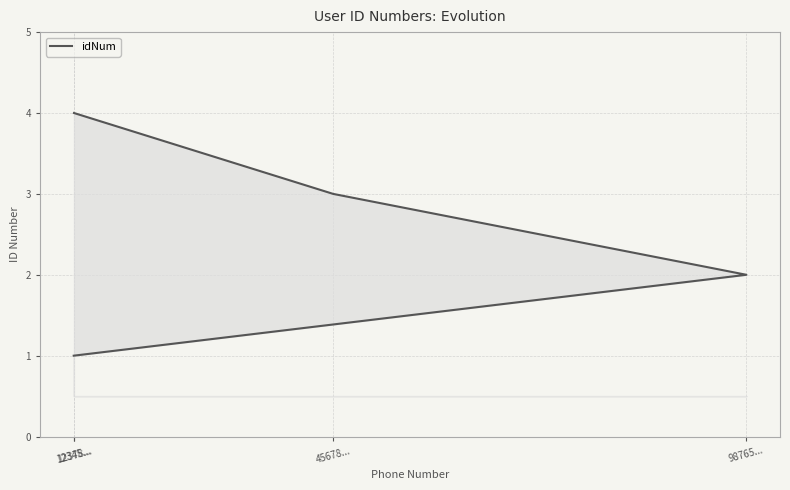

Where is the data nearest to the value 2?

98765...